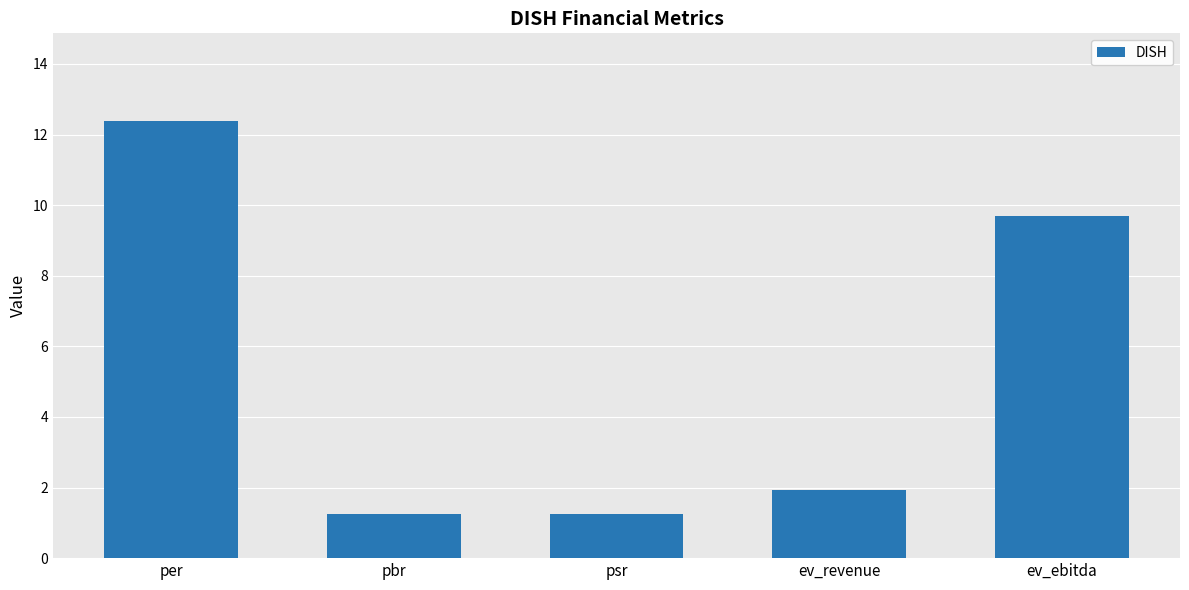

What is the greatest value displayed?

12.4